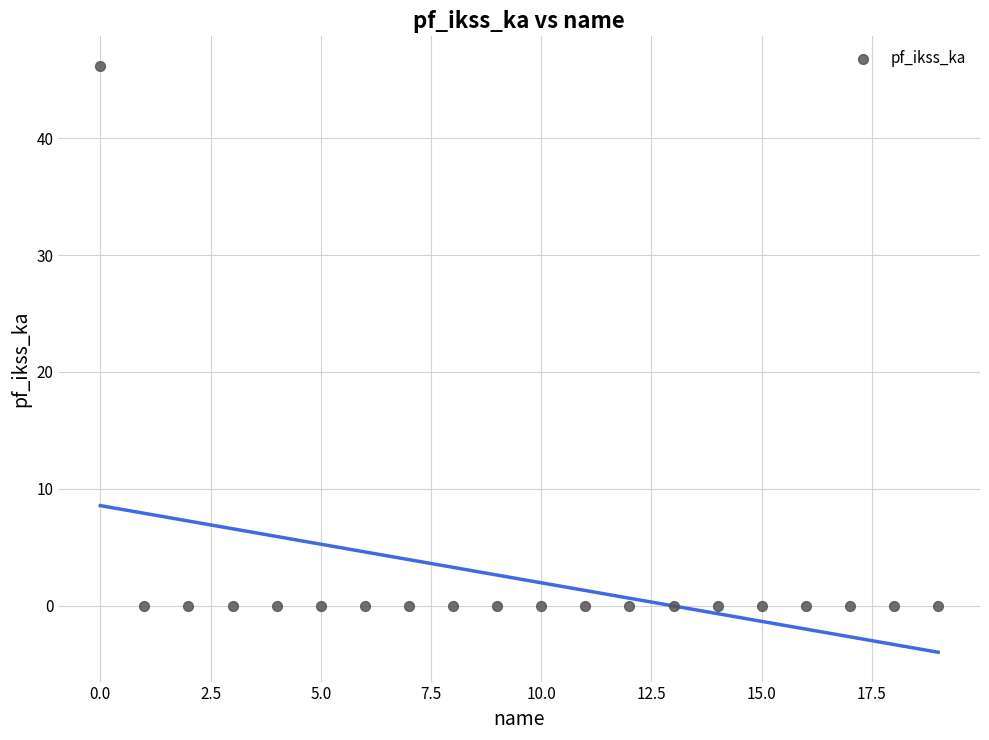

What is the range of Y values (max minus min)?

46.2